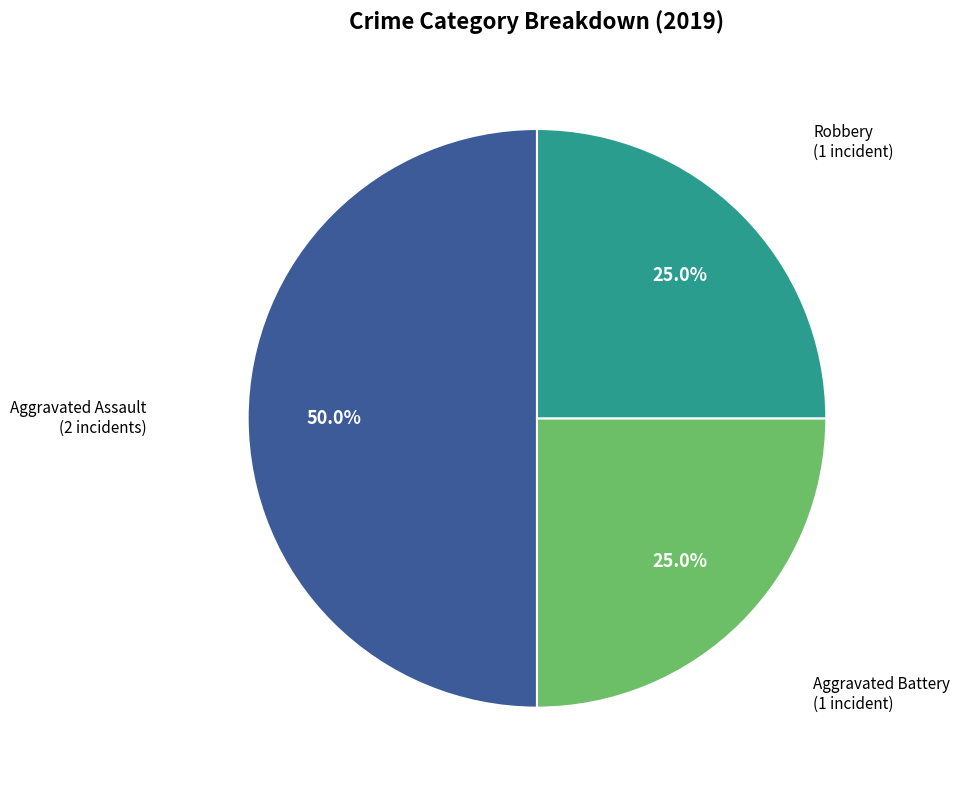

How many segments does this pie chart have?

3